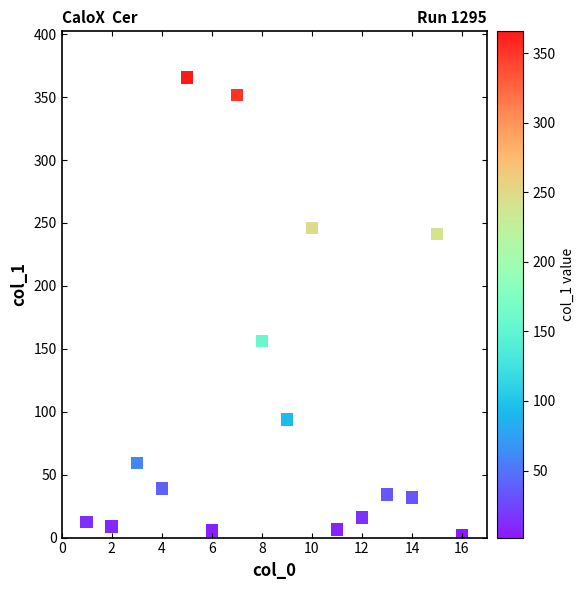

What is the range of Y values (max minus min)?

363.9